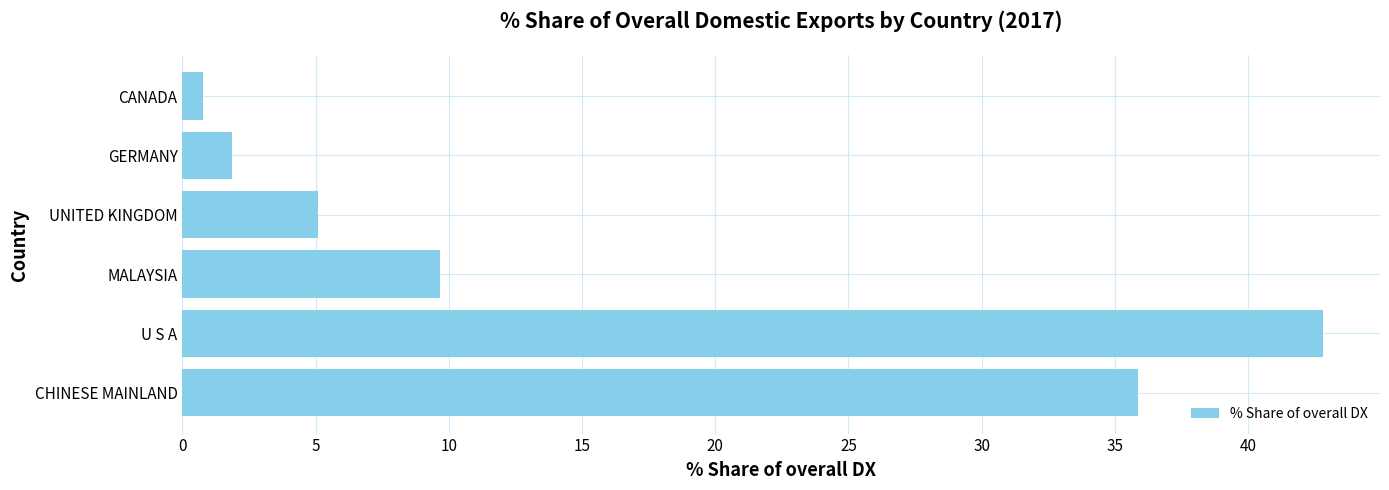

Which has a higher value, CHINESE MAINLAND or MALAYSIA?

CHINESE MAINLAND